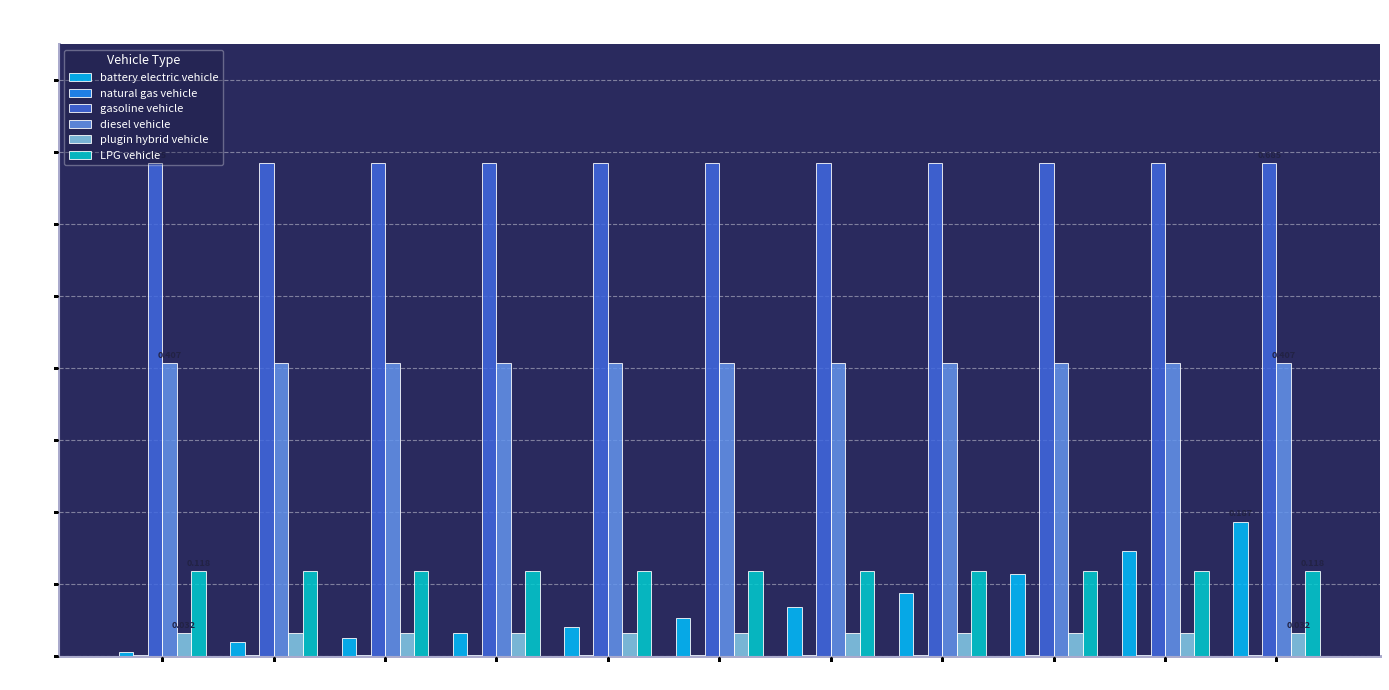

Which series changed the most between 2020 and 2022?

battery electric vehicle